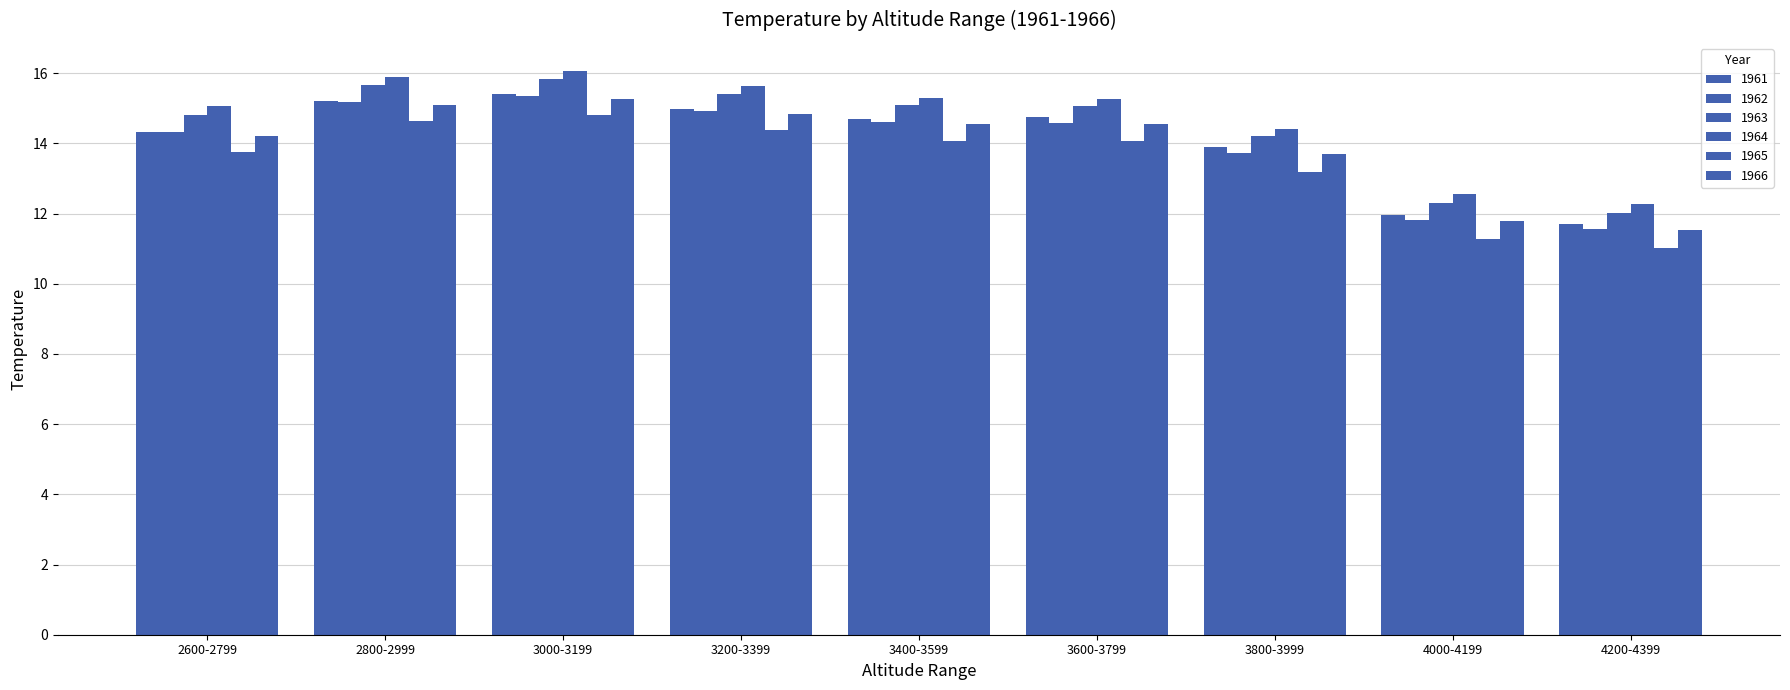

Which has a higher value, 4200-4399 or 3400-3599?

3400-3599